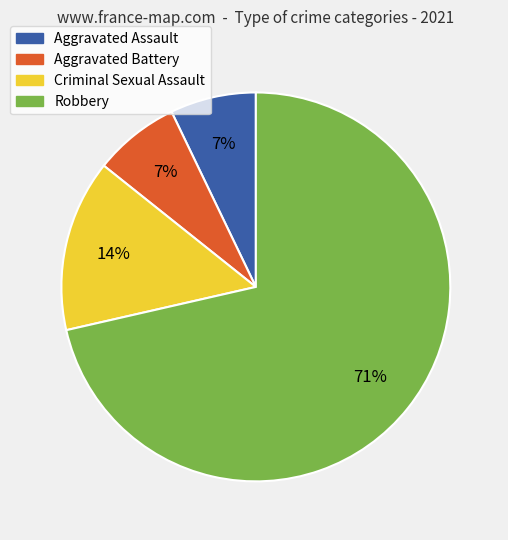

To the nearest percent, what is the combined percentage of Robbery and Criminal Sexual Assault?

86%